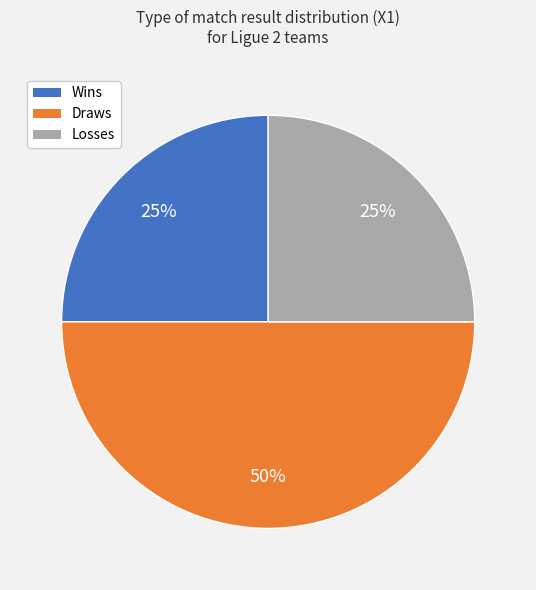

To the nearest percent, what is the combined percentage of Wins and Losses?

50%